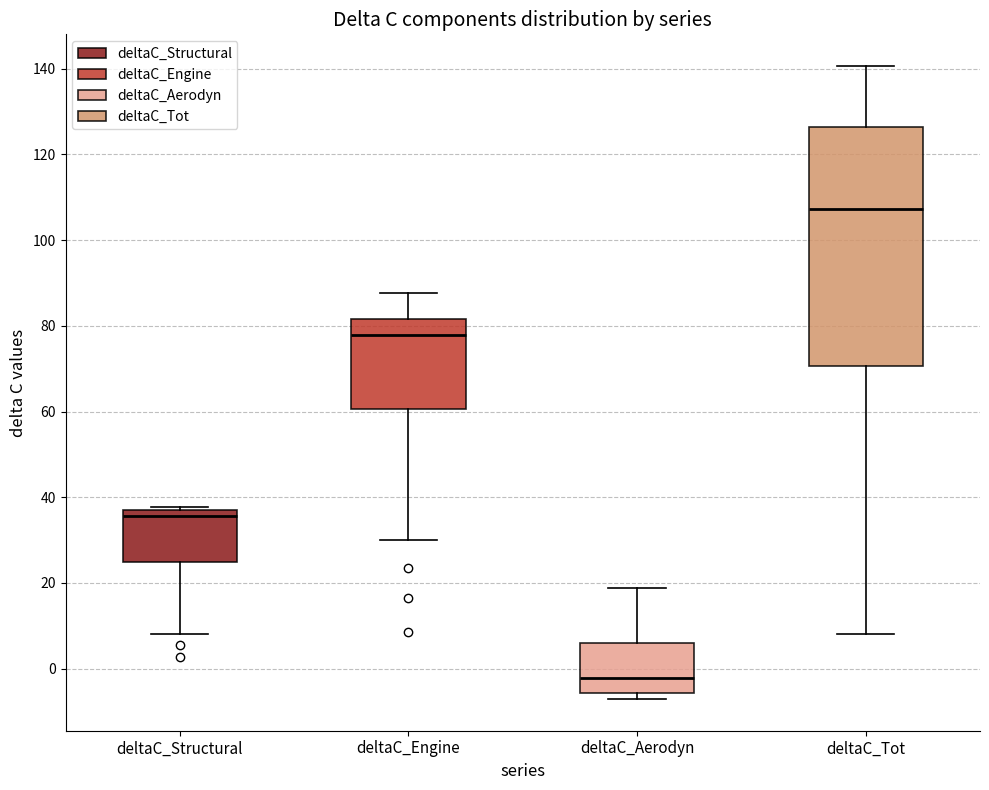

Where is the lower edge of the box for deltaC_Structural on the y-axis? The values are not printed on the chart, so give them approximately, as read against the axis.

24